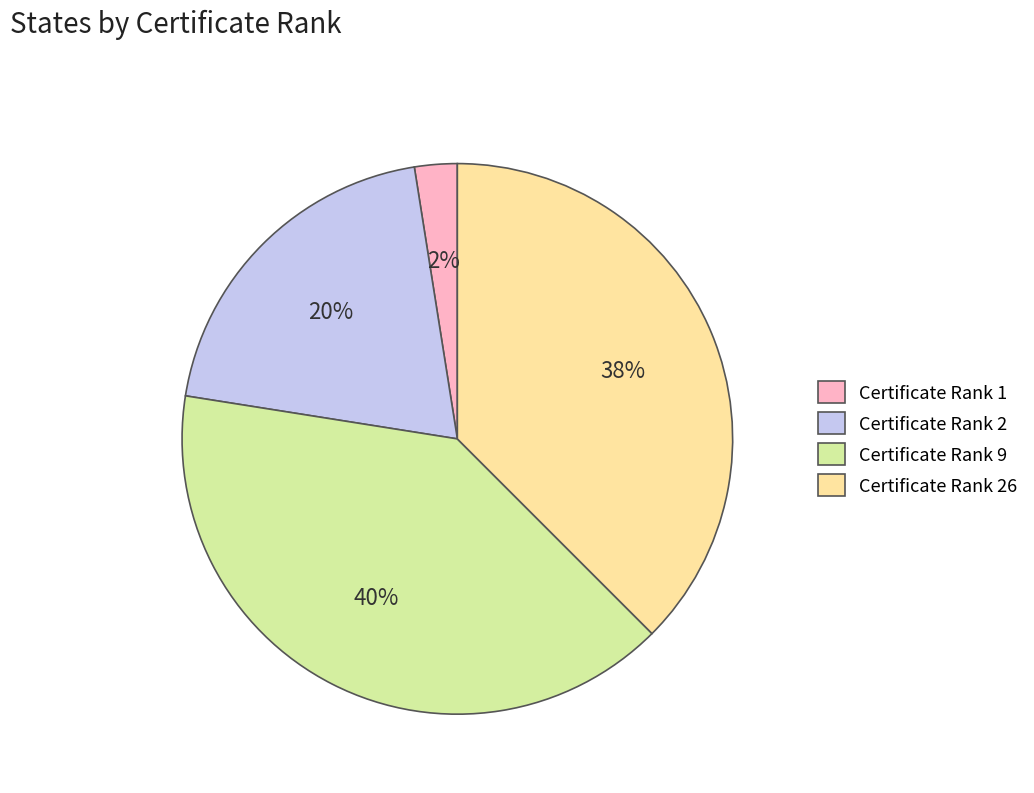

To the nearest percent, what is the combined percentage of Certificate Rank 1 and Certificate Rank 26?

40%